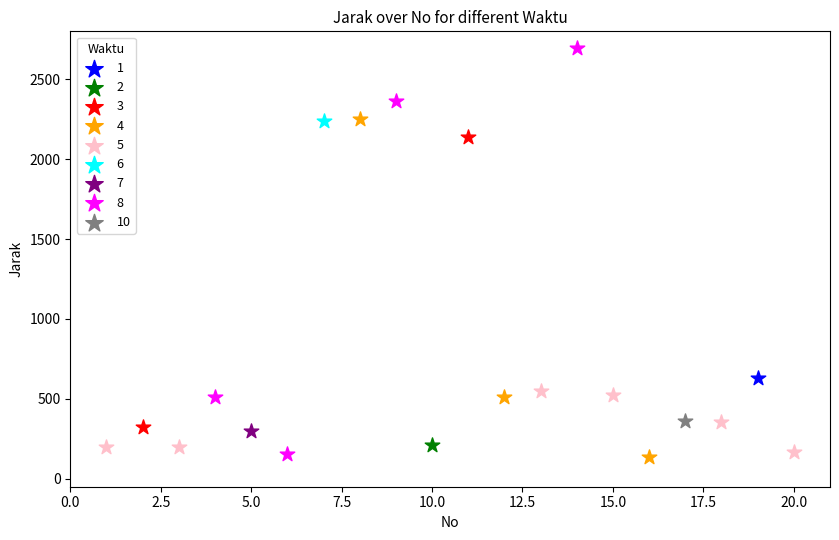

Which series reaches the maximum Y coordinate?

8